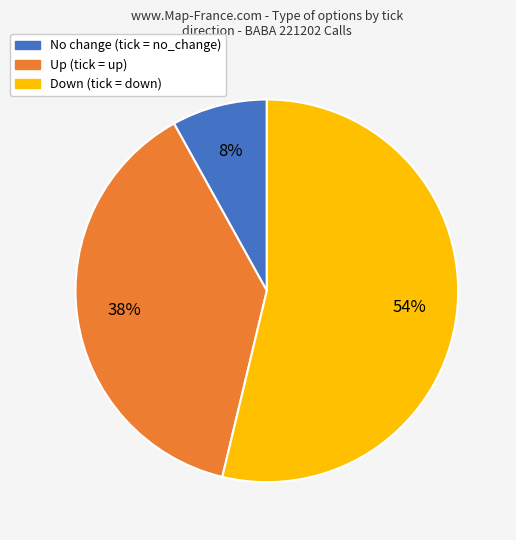

Count the number of slices in the pie.

3